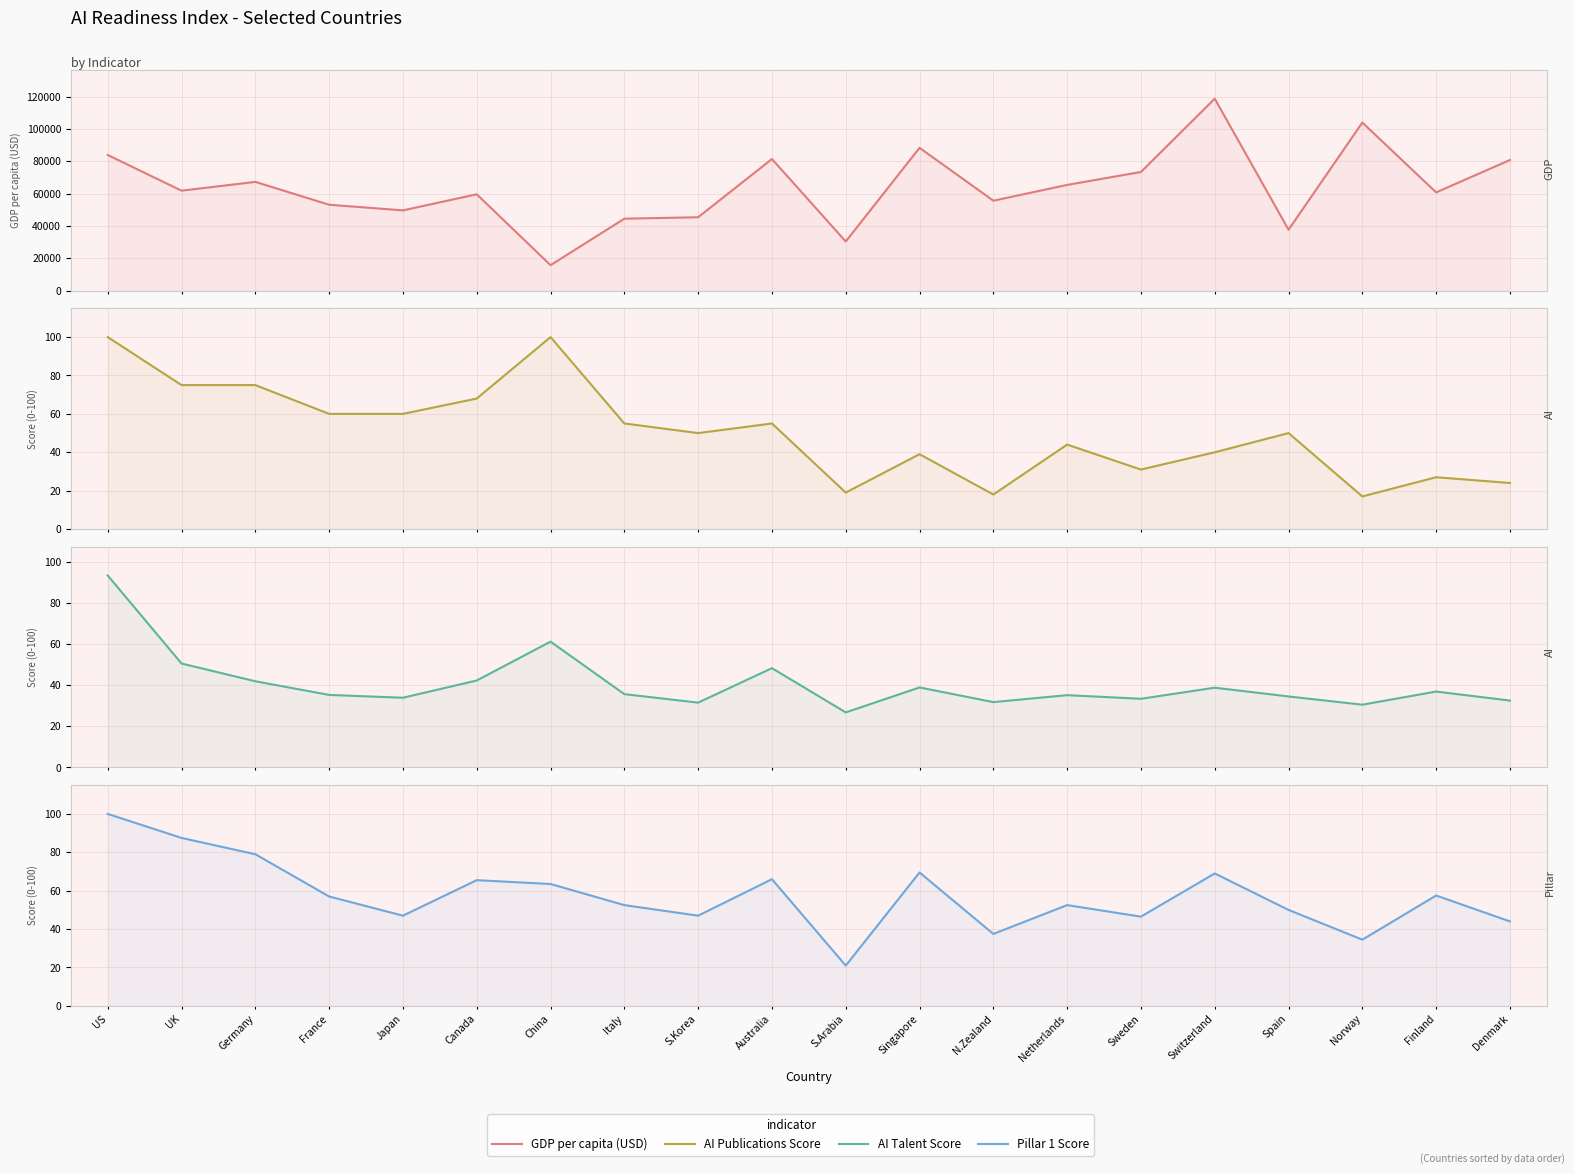

What position from the right is Spain?

4